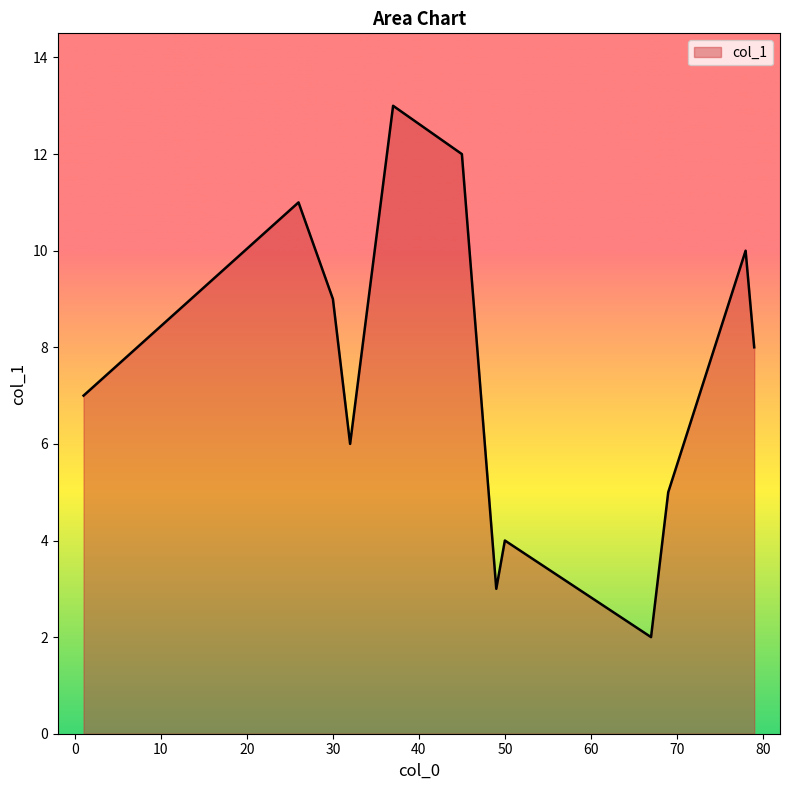

What is the difference between the maximum and minimum values?

11.0